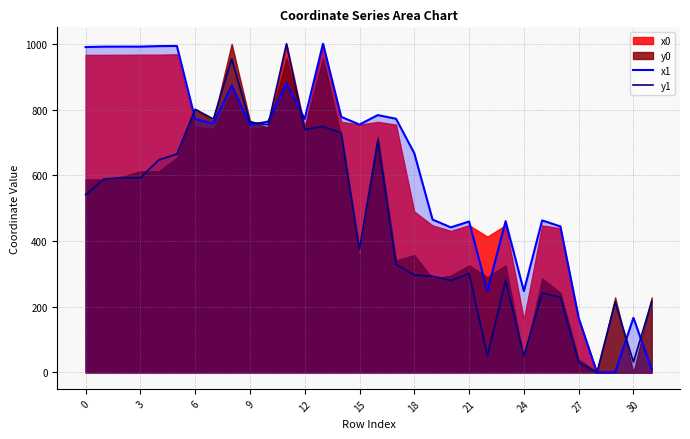

True or false: y1 has a value of 505.1 at 18.

False